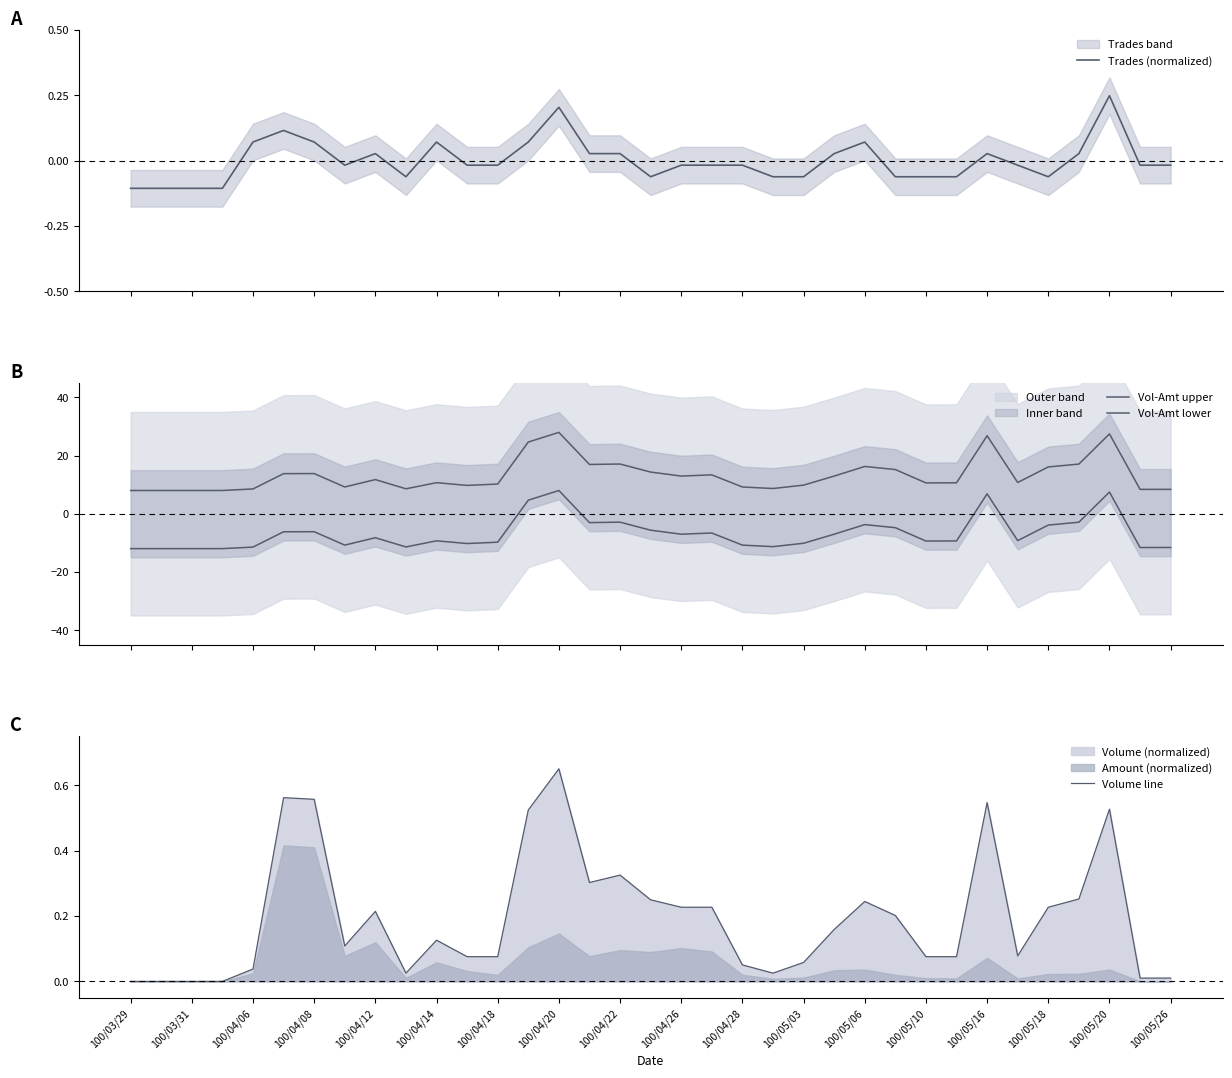

At which label does Volume line reach its peak?

100/04/20